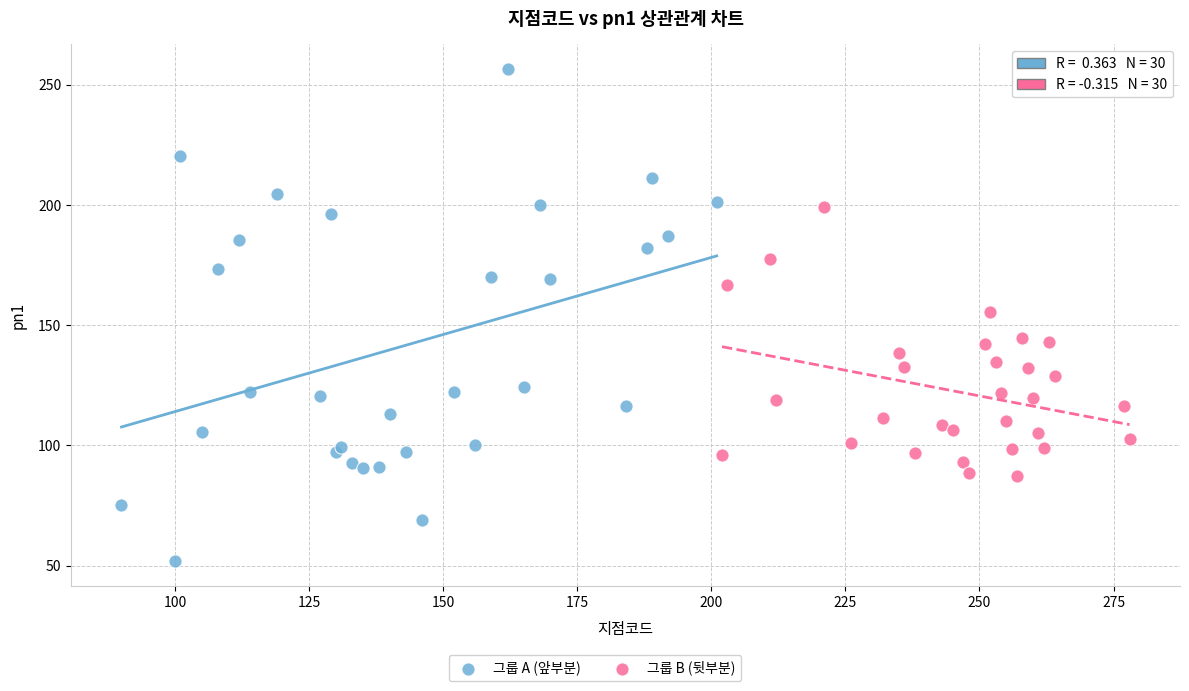

Which series reaches the minimum Y coordinate?

그룹 A (앞부분)